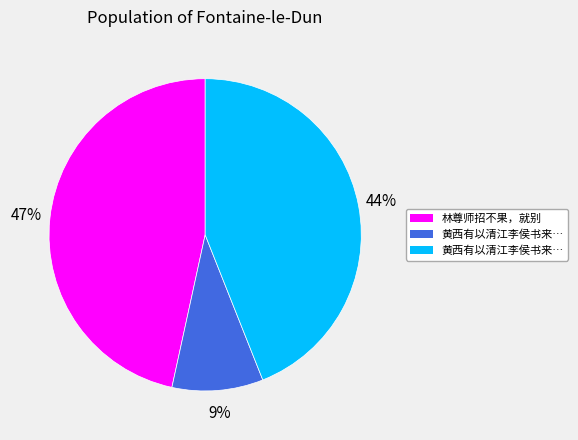

To the nearest percent, what is the average slice percentage?

33%